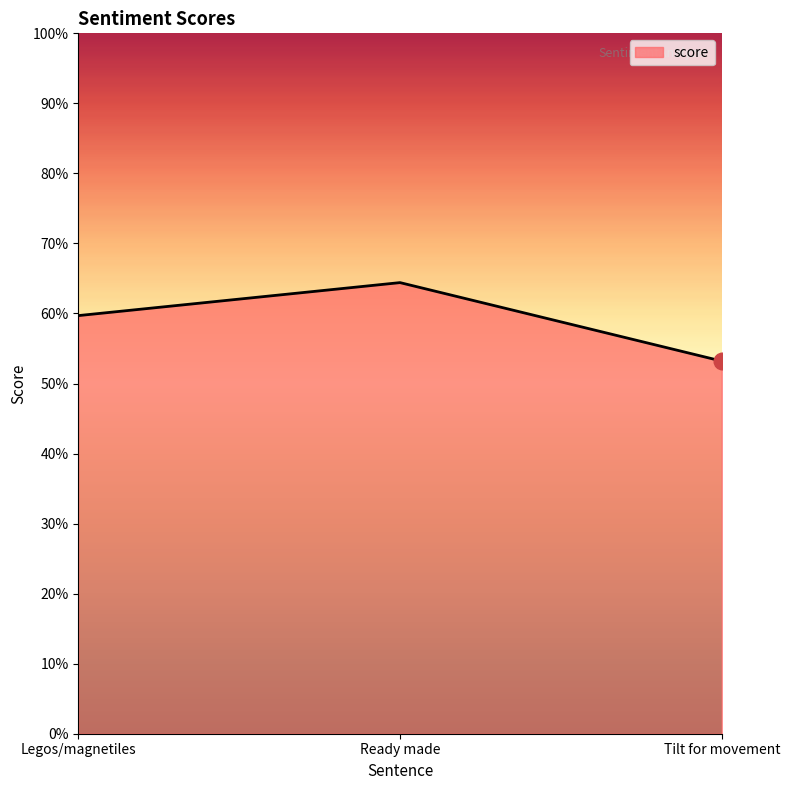

Reading left to right, extract all data points from this chart.

Legos/magnetiles=0.6	Ready made=0.6	Tilt for movement=0.5